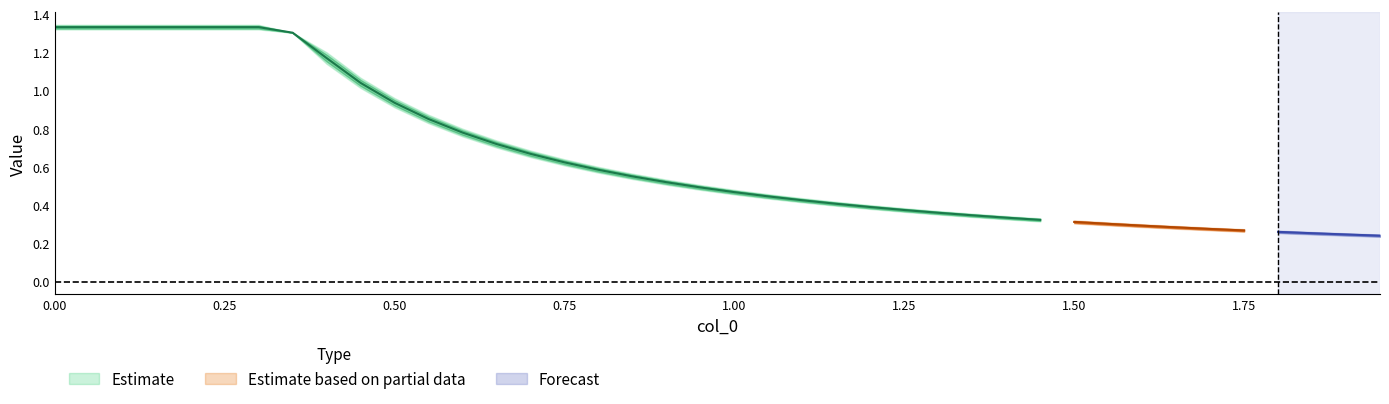

Between 20 and 33, which is larger?

33